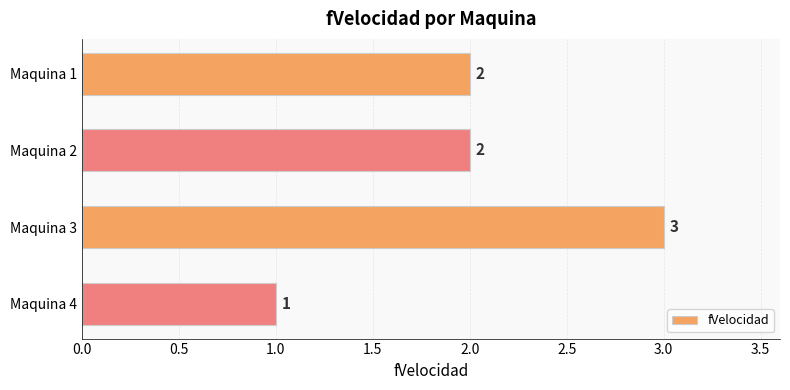

The chart shows a value of 2 at Maquina 4. True or false?

False